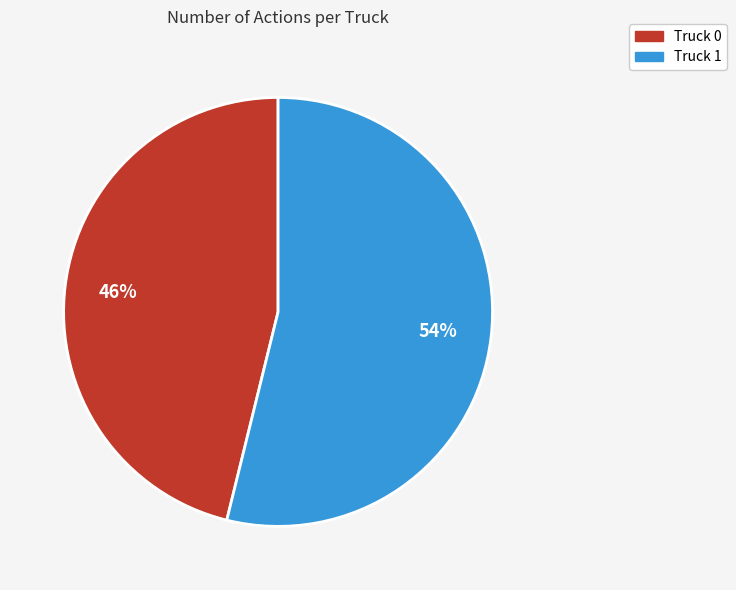

Which slice represents more than half of the pie?

Truck 1